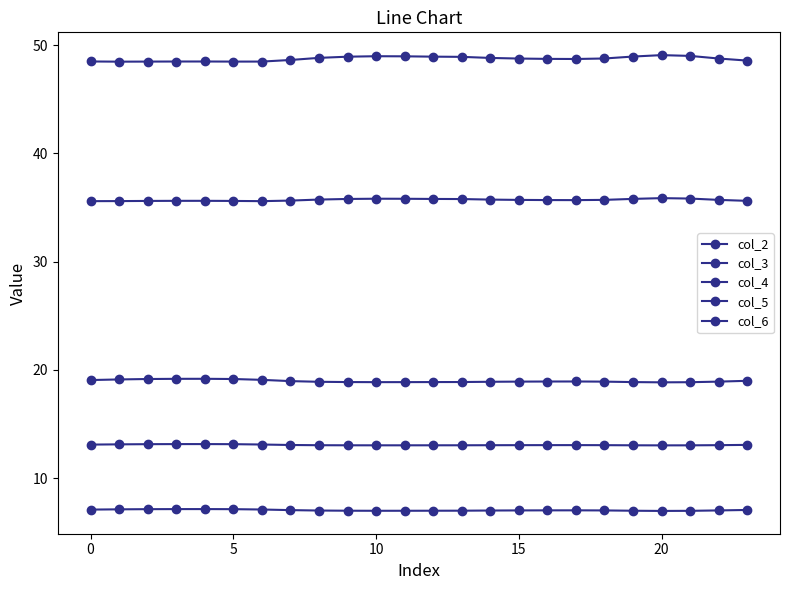

How many lines are shown in the chart?

5